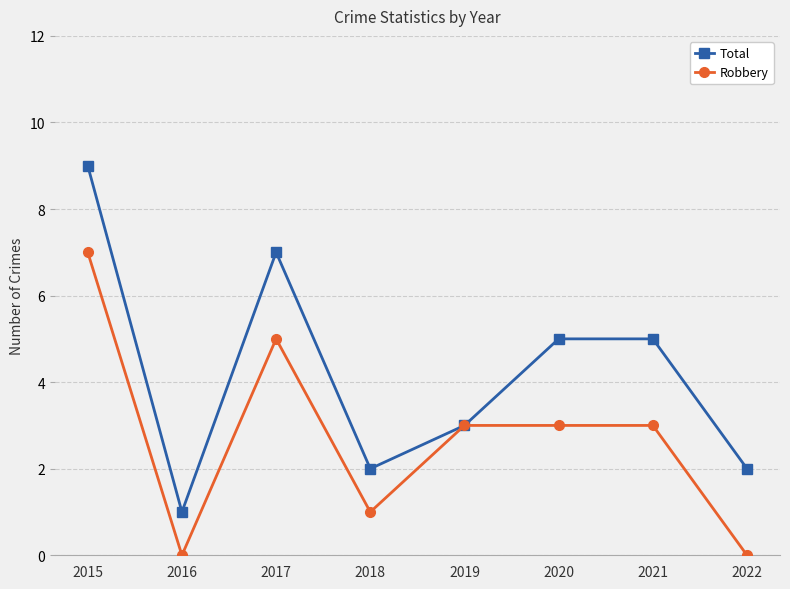

Where is the first local maximum for Total?

2017